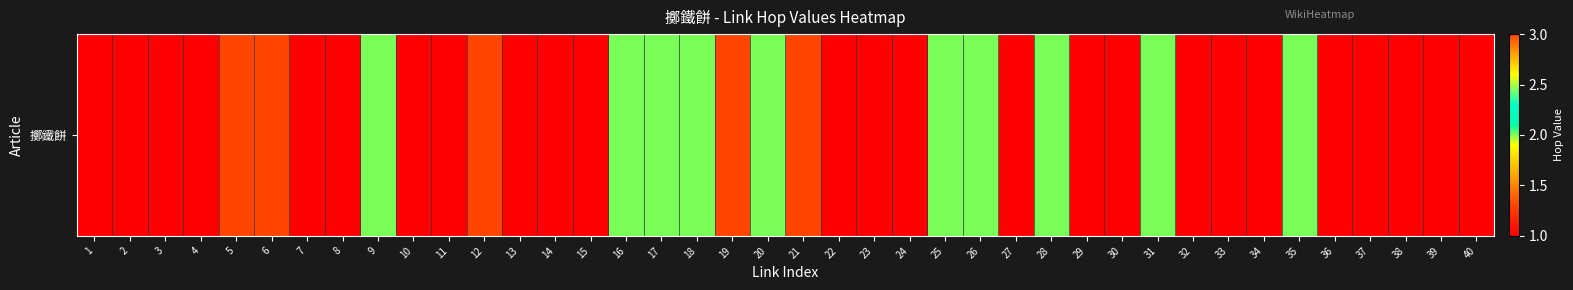

Rank the categories by value from lowest to highest.

1, 2, 3, 4, 7, 8, 10, 11, 13, 14, 15, 22, 23, 24, 27, 29, 30, 32, 33, 34, 36, 37, 38, 39, 40, 9, 16, 17, 18, 20, 25, 26, 28, 31, 35, 5, 6, 12, 19, 21